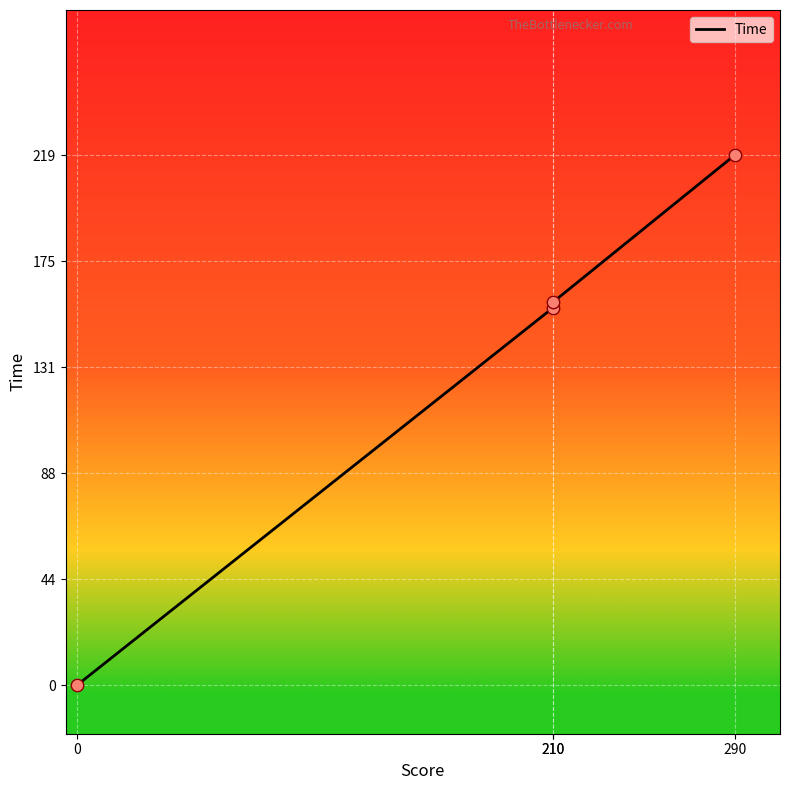

What is the change in value from 210 to 290?

+63.0